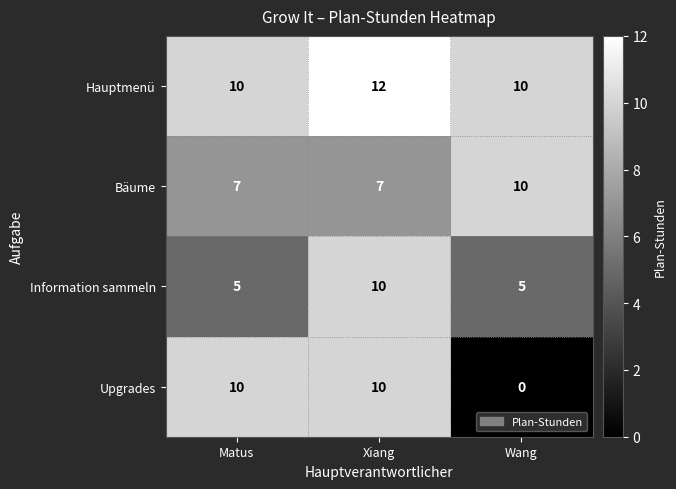

At which category is the sum across all series the highest?

Xiang